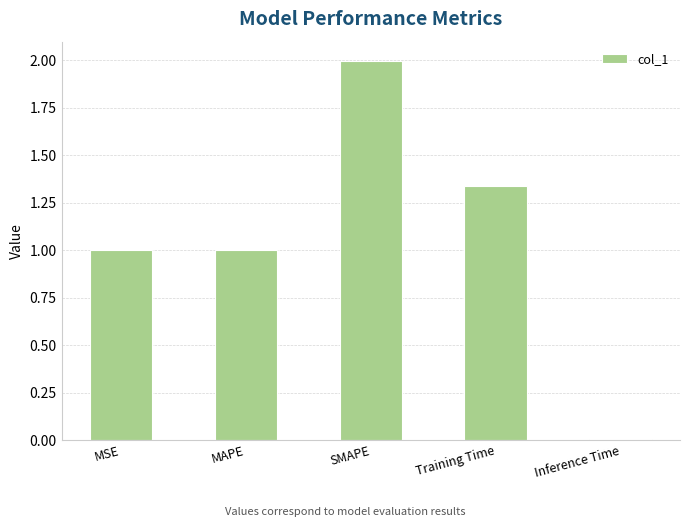

The value at Inference Time is 0.0. True or false?

True